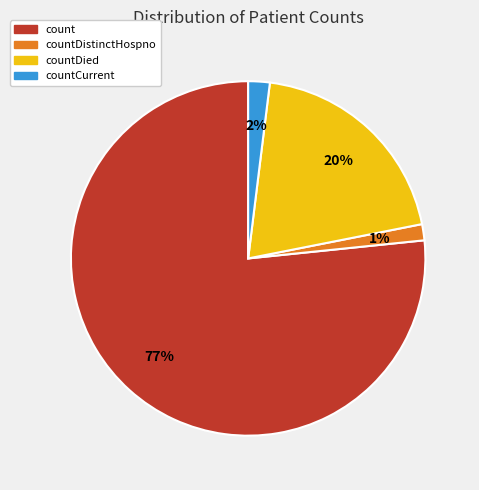

Which has a higher value, count or countCurrent?

count